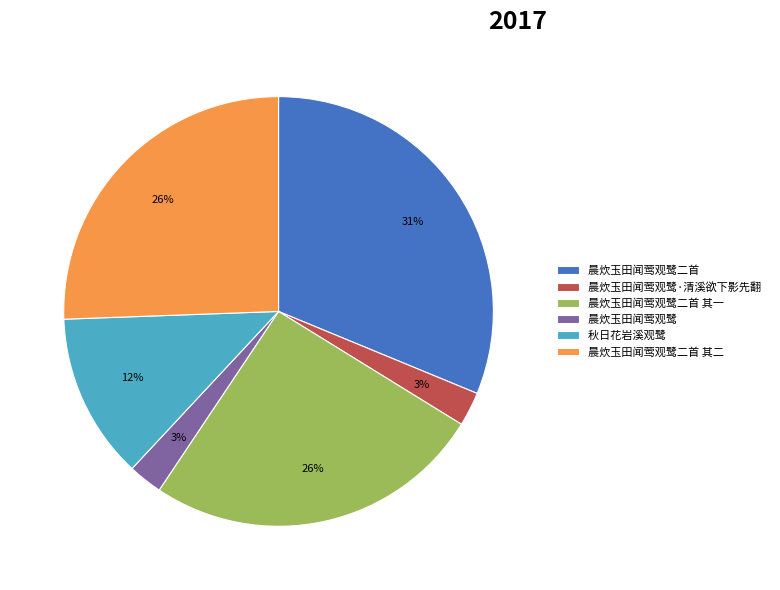

Between 晨炊玉田闻莺观鹭·清溪欲下影先翻 and 晨炊玉田闻莺观鹭二首 其一, which is larger?

晨炊玉田闻莺观鹭二首 其一